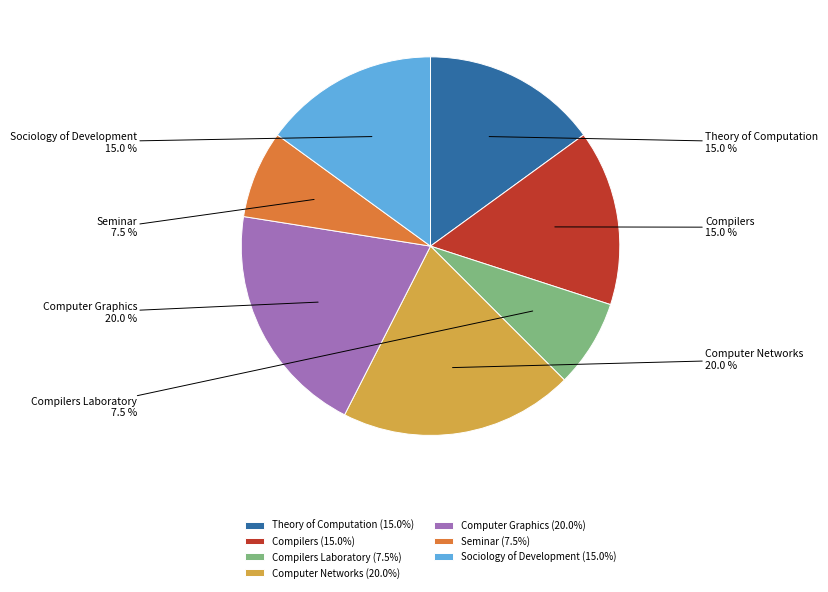

Is there any slice that represents more than half of the pie?

No